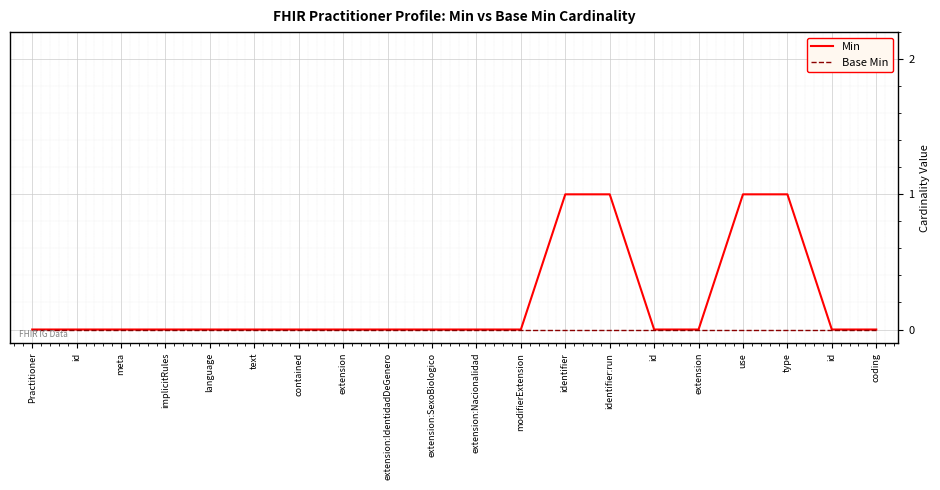

Rank the categories by Base Min value from lowest to highest.

Practitioner, id, meta, implicitRules, language, text, contained, extension, extension:IdentidadDeGenero, extension:SexoBiologico, extension:Nacionalidad, modifierExtension, identifier, identifier:run, id, extension, use, type, id, coding